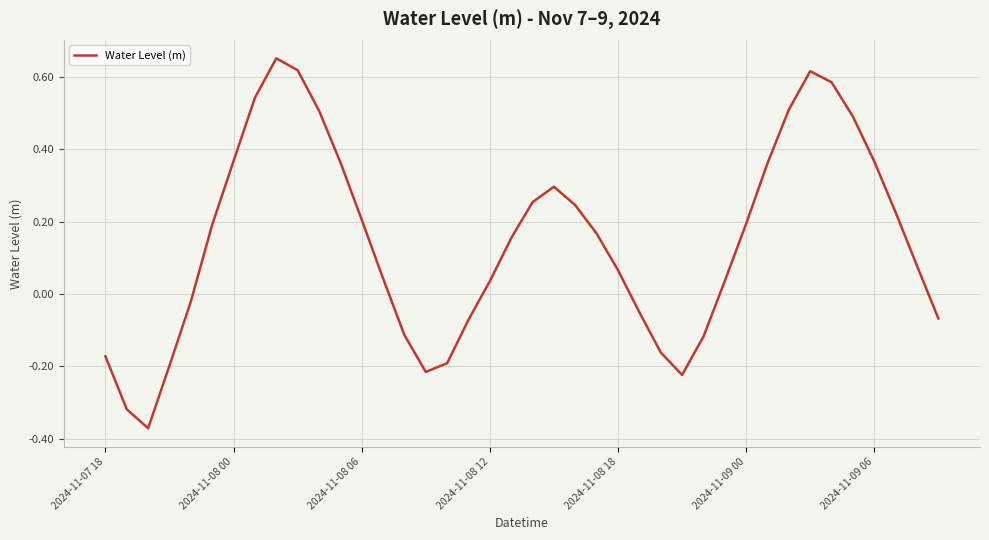

What is the difference between the maximum and minimum values?

1.0